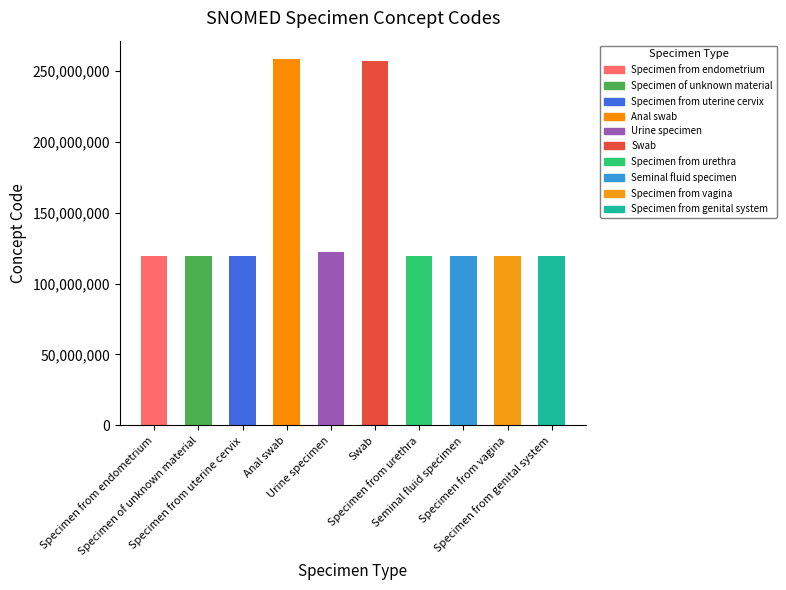

What is the maximum value shown in the chart?

258527002